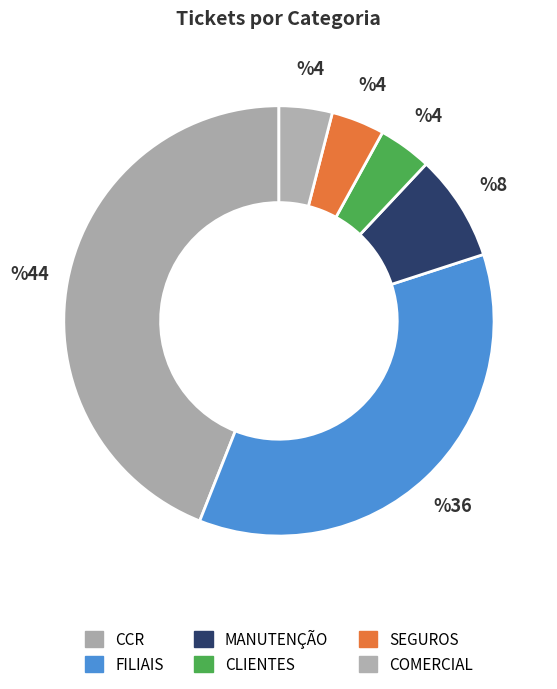

Approximately how many times larger is the value at MANUTENÇÃO compared to COMERCIAL?

2.0